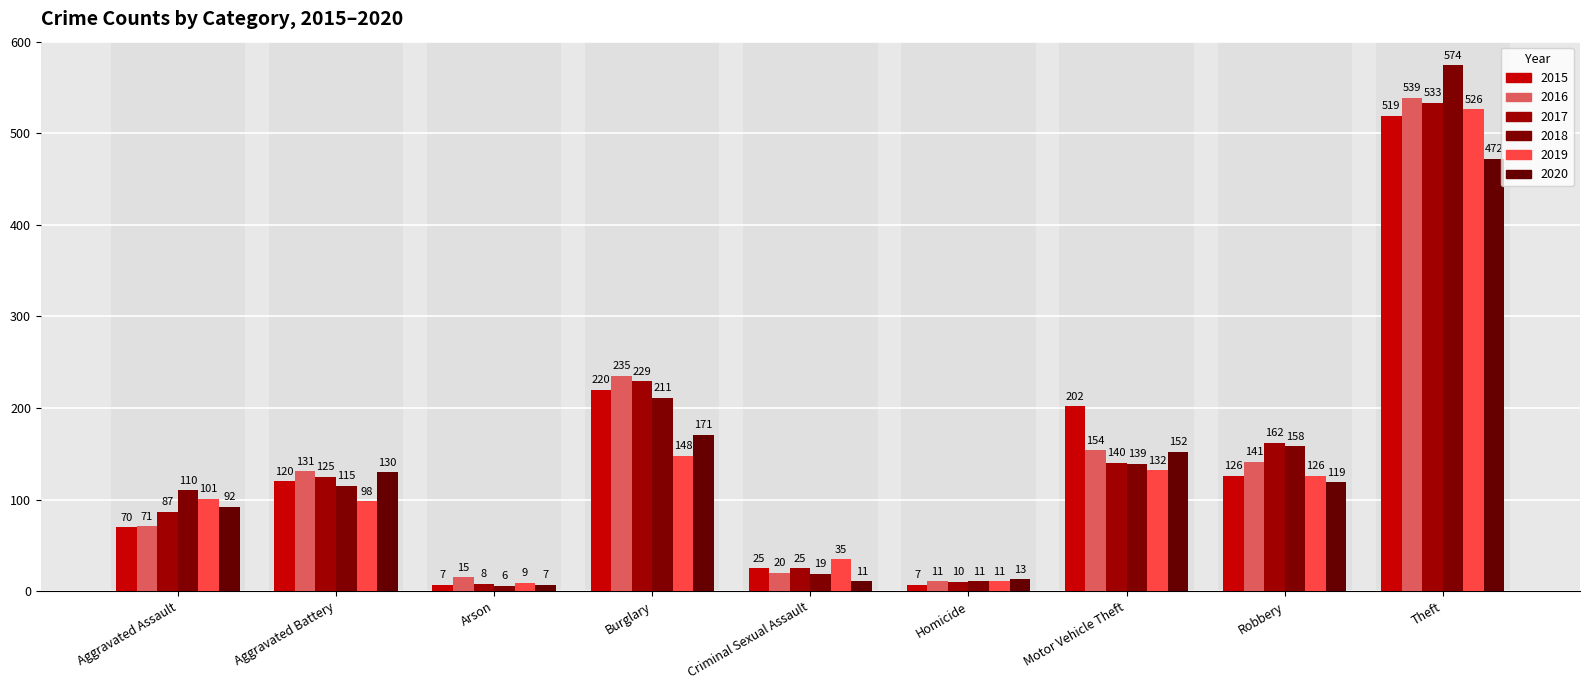

Rank the categories by 2016 value from highest to lowest.

Theft, Burglary, Motor Vehicle Theft, Robbery, Aggravated Battery, Aggravated Assault, Criminal Sexual Assault, Arson, Homicide